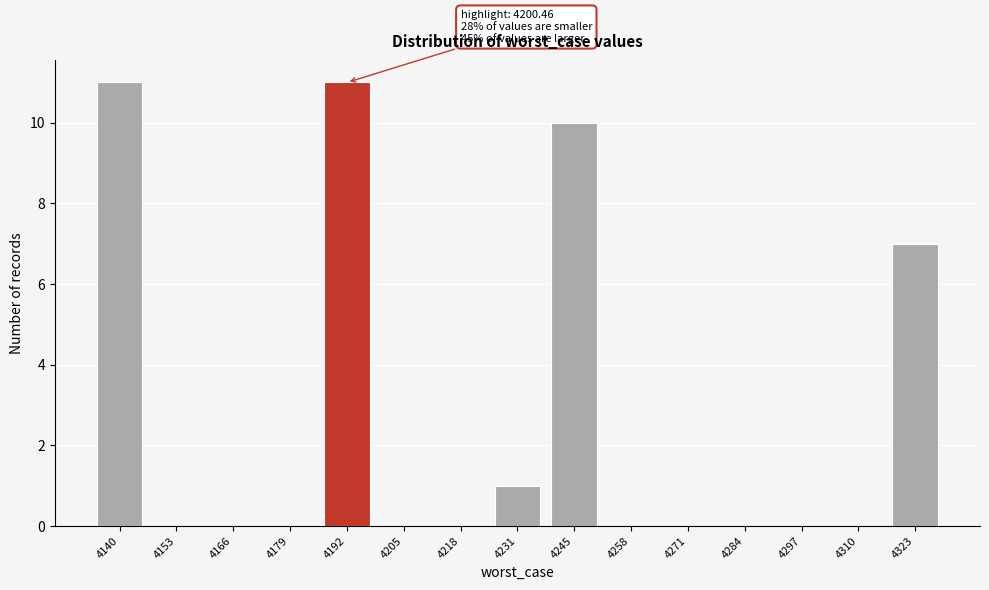

Reading left to right, extract all data points from this chart.

4140=11	4153=0	4166=0	4179=0	4192=11	4205=0	4218=0	4231=1	4245=10	4258=0	4271=0	4284=0	4297=0	4310=0	4323=7